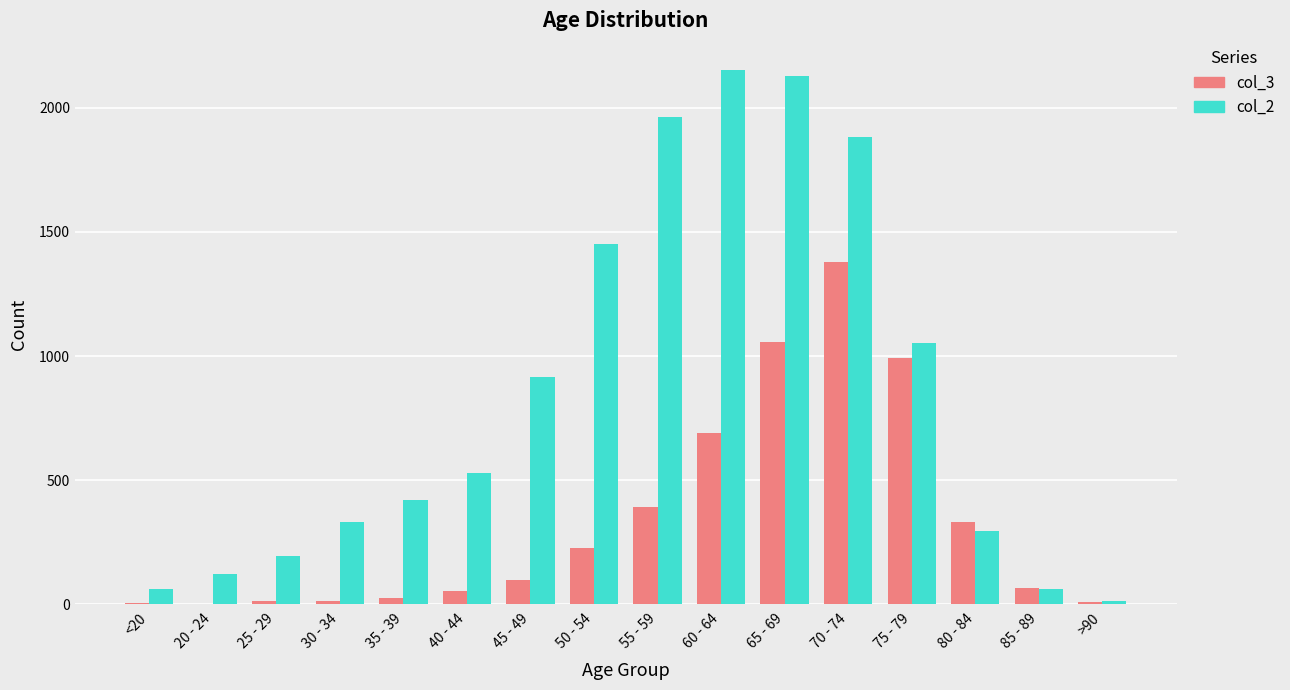

The col_3 series shows 468 at 65 - 69. True or false?

False